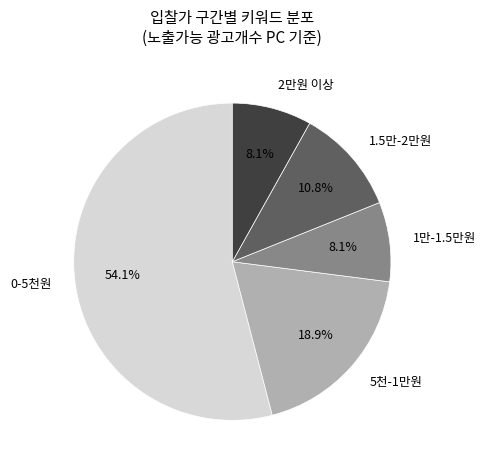

How many slices are in this pie chart?

5